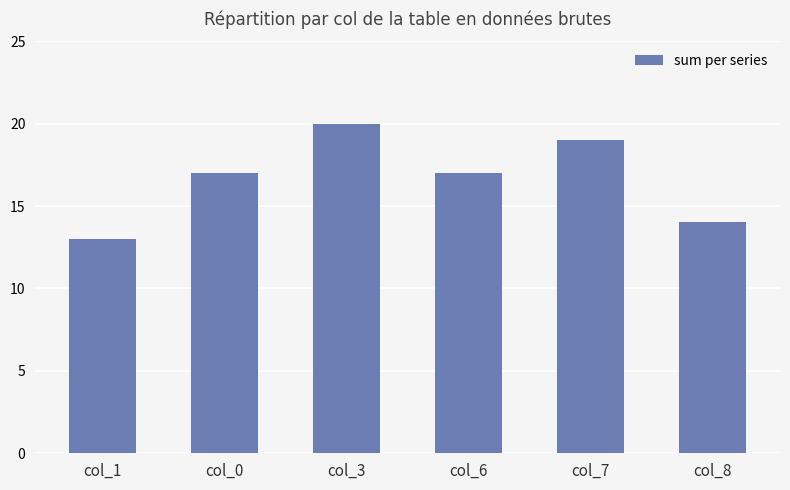

Reading right to left, list all the values displayed in this chart.

col_8=14	col_7=19	col_6=17	col_3=20	col_0=17	col_1=13